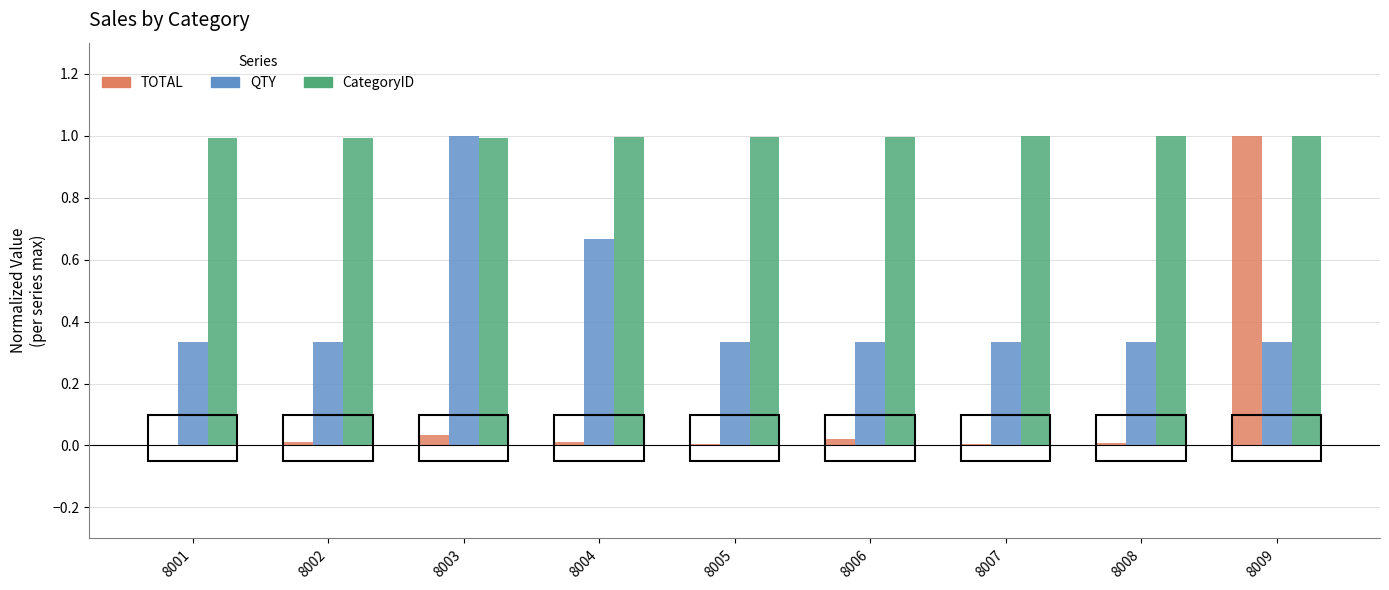

Is it true that CategoryID equals 1.0 at 8001?

True